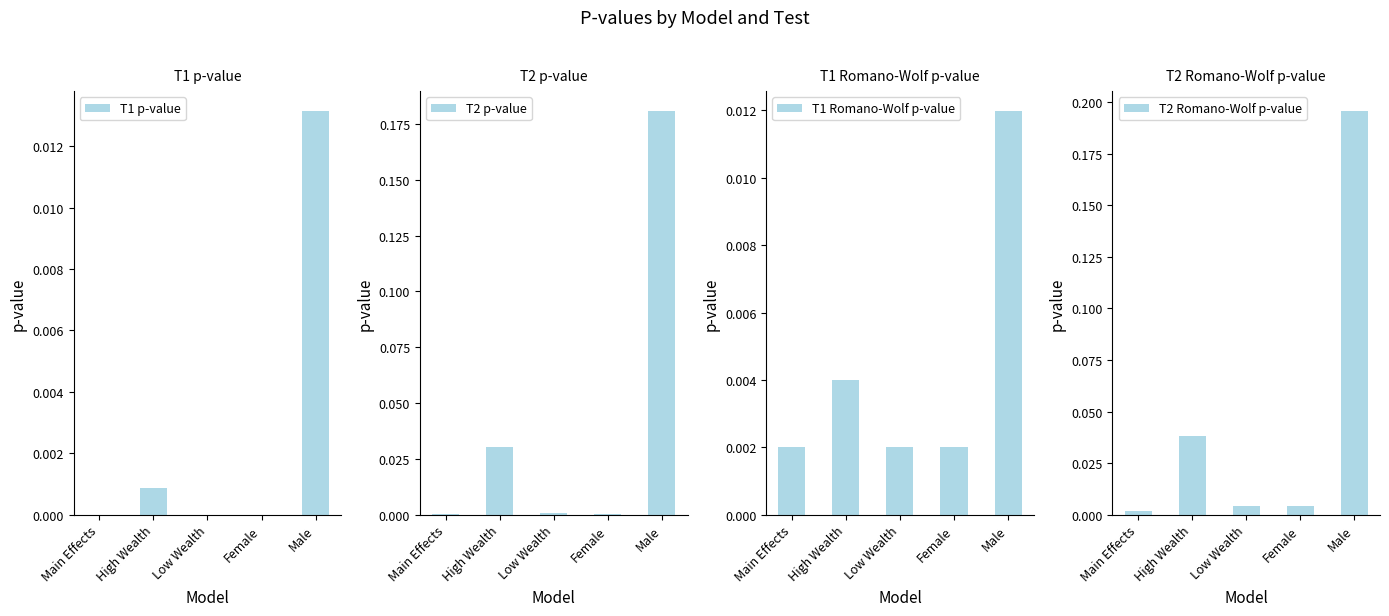

True or false: T1 p-value has a value of 0.0 at Main Effects.

True